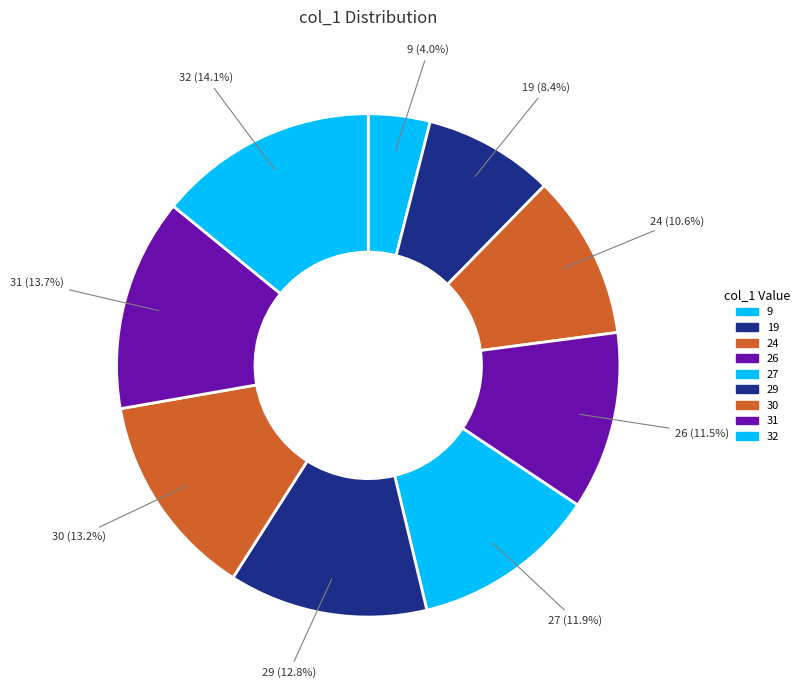

How many slices are in this pie chart?

9